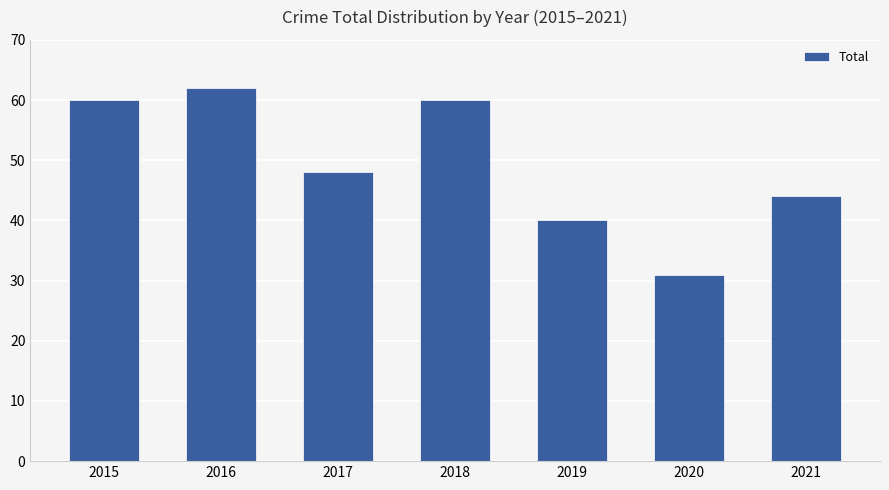

Read the value at 2017.

48